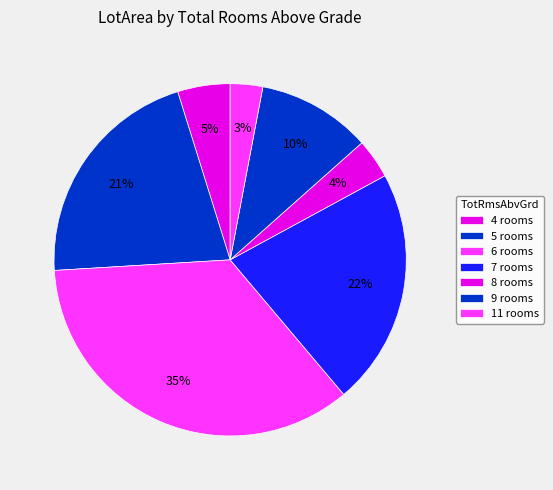

How many slices are in this pie chart?

7